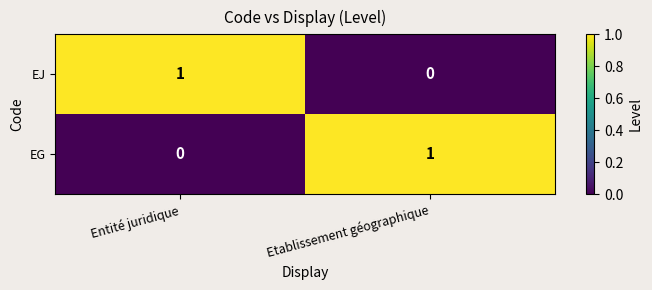

Rank the series at Entité juridique from highest to lowest value.

EJ, EG